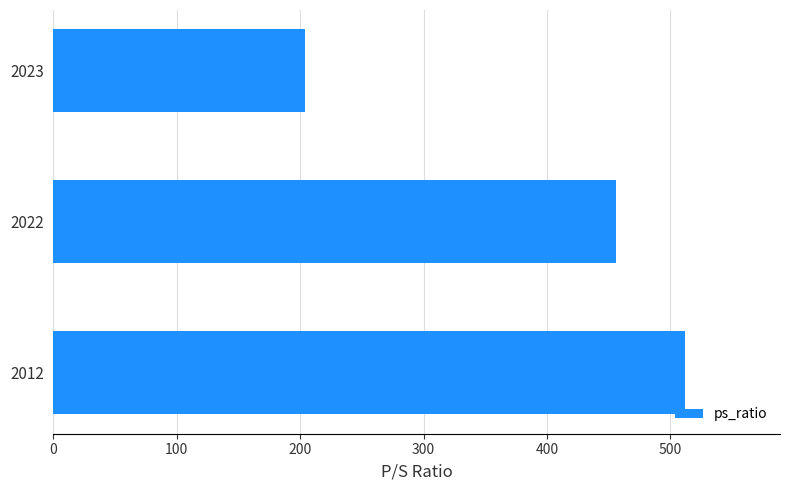

Count the values in the range 204 to 512.

3